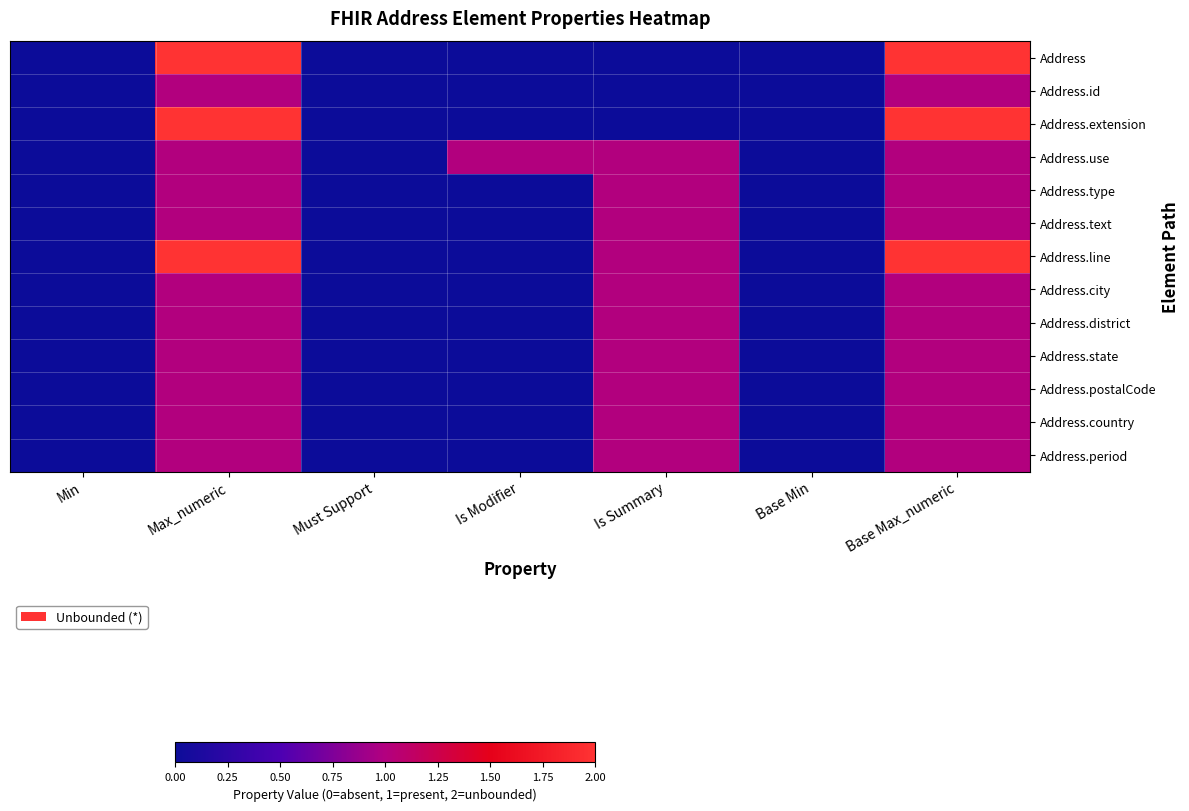

Which series has the largest total across all categories?

Address.line